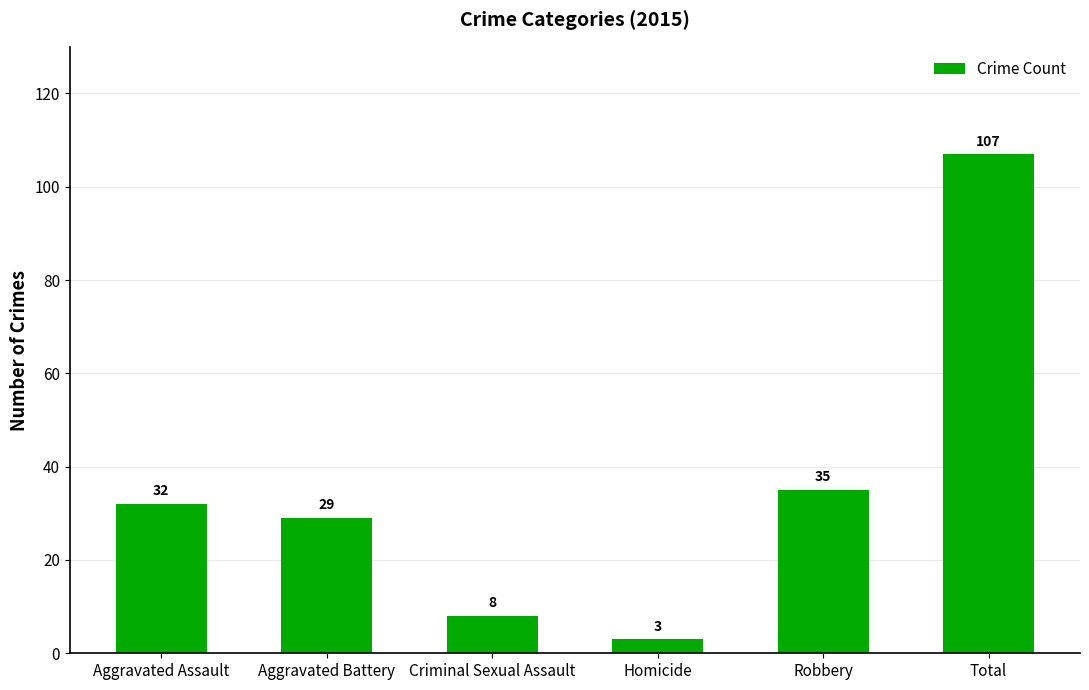

Is it true that the value at Criminal Sexual Assault is 12?

False